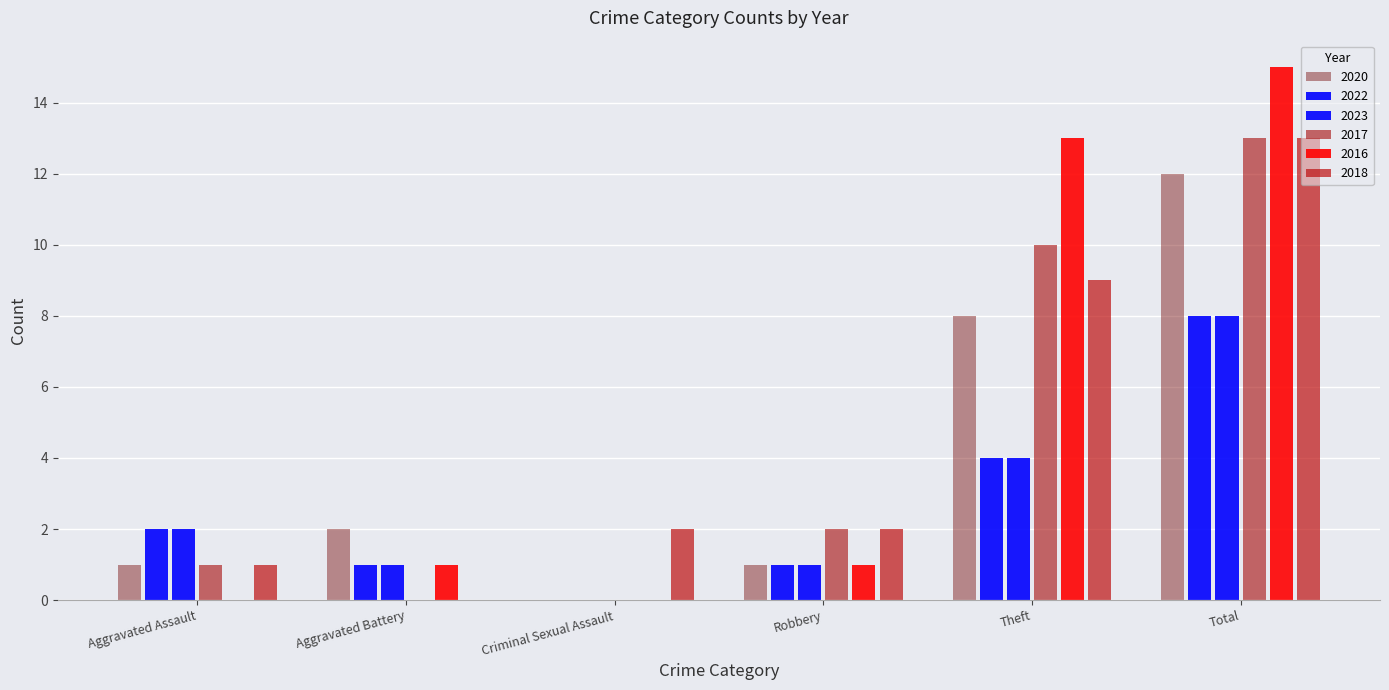

How many series are shown in this chart?

6